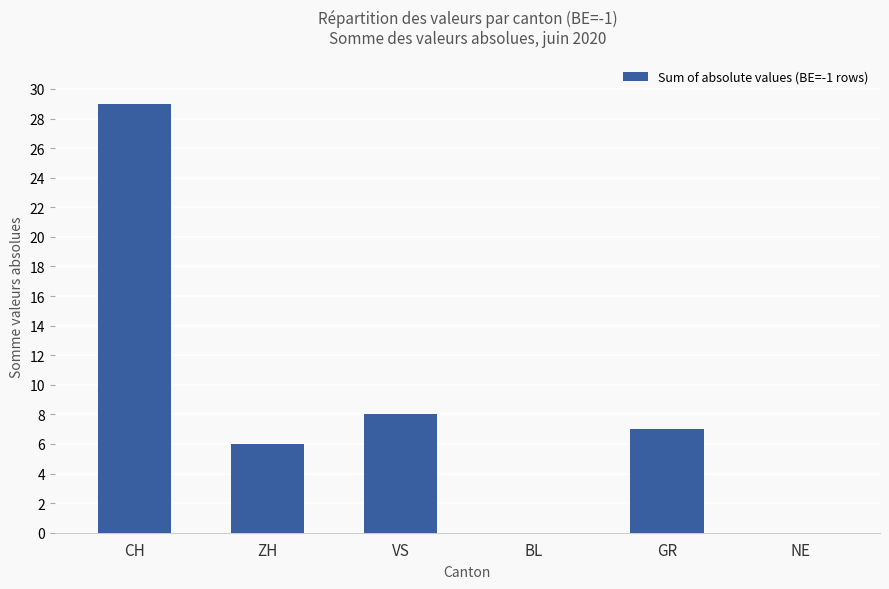

Which has a higher value, CH or BL?

CH